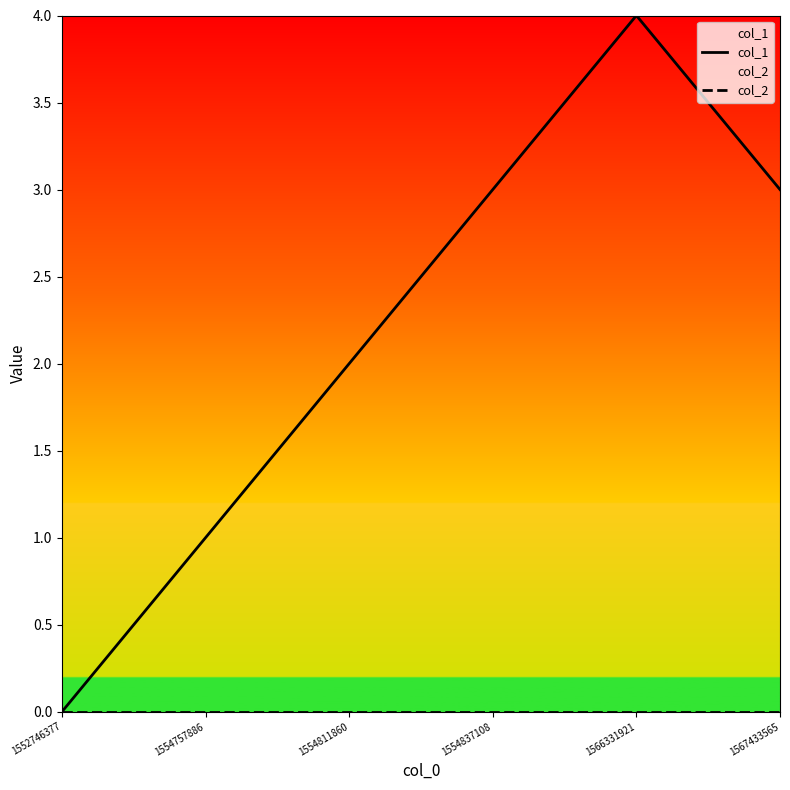

At which label does col_2 reach its minimum?

1552746377